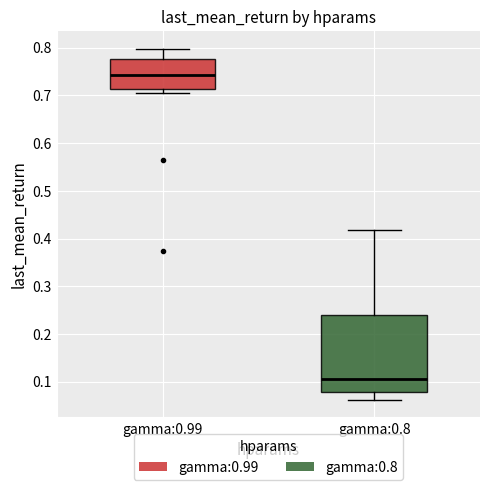

Where is the upper edge of the box for gamma:0.8 on the y-axis? The values are not printed on the chart, so give them approximately, as read against the axis.

0.24